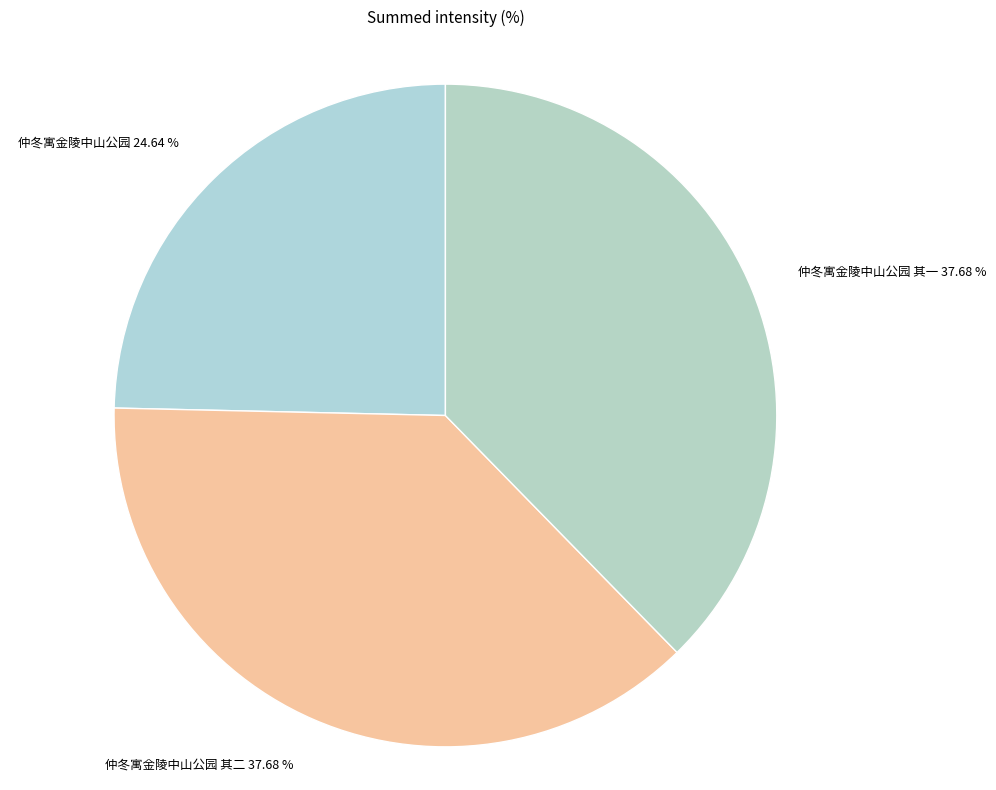

What percentage is the 仲冬寓金陵中山公园 其一 slice, to the nearest percent?

38%